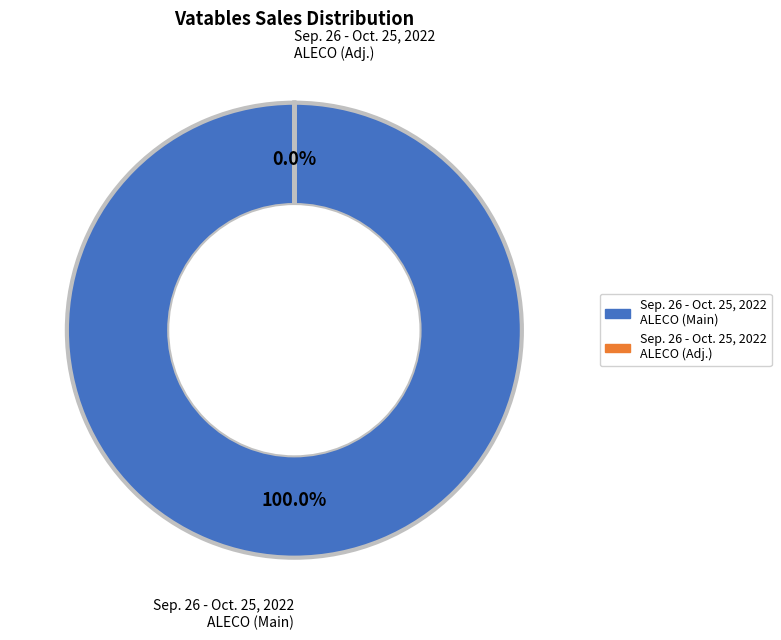

To the nearest percent, what is the average slice percentage?

50%